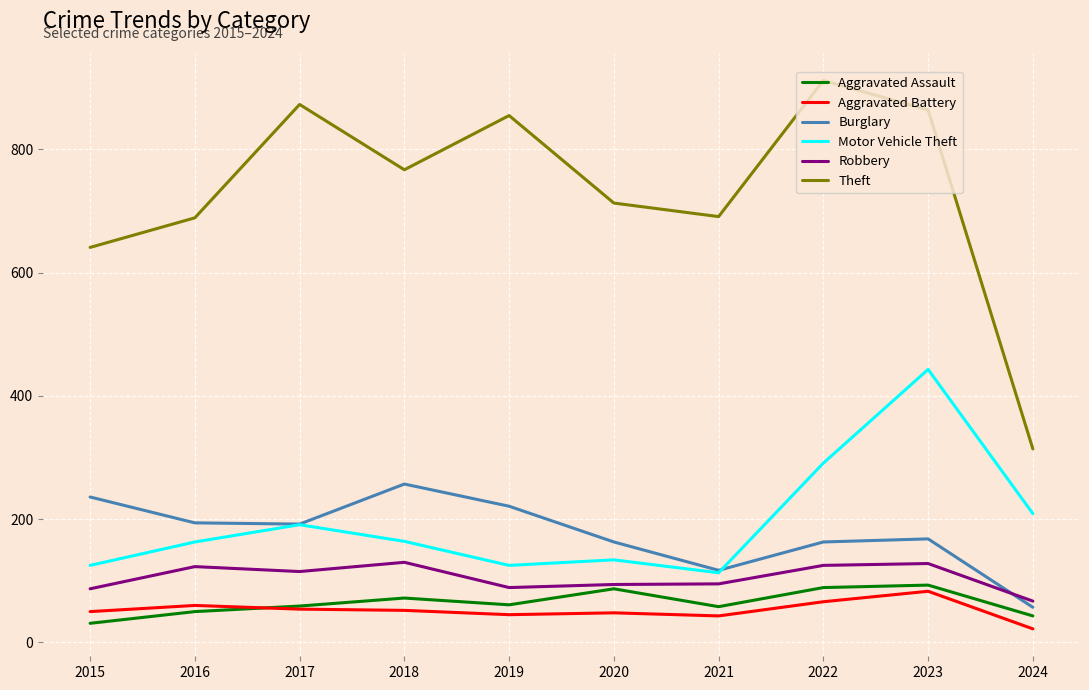

The Aggravated Assault series shows 89 at 2022. True or false?

True